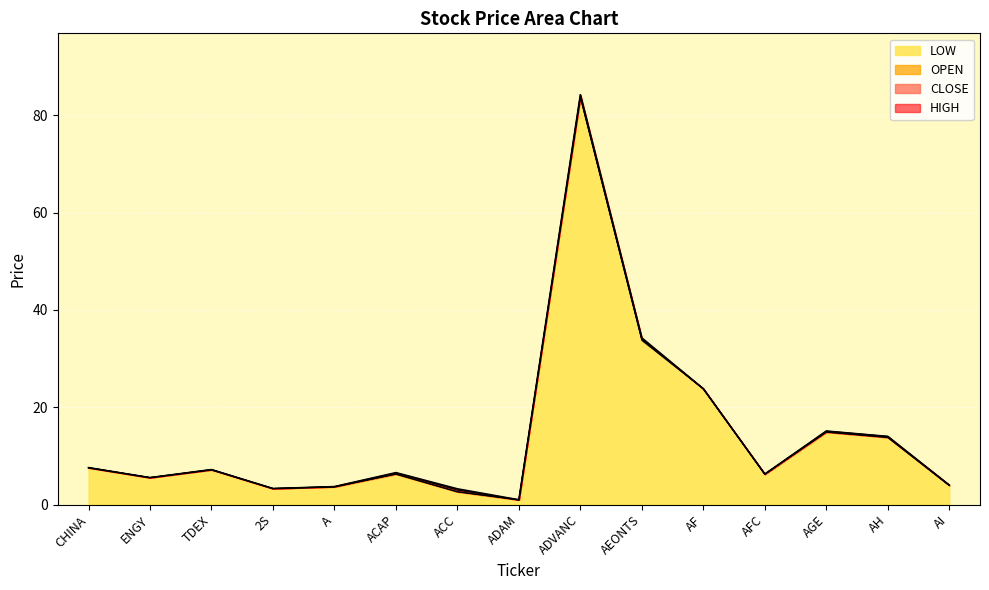

True or false: OPEN has more than 0 points higher than both neighbors.

True